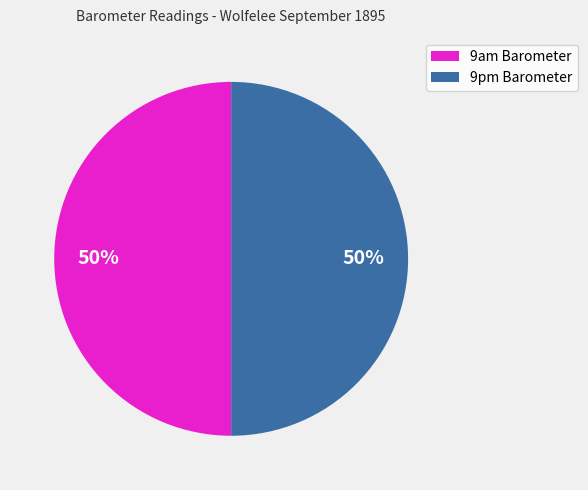

How many segments does this pie chart have?

2